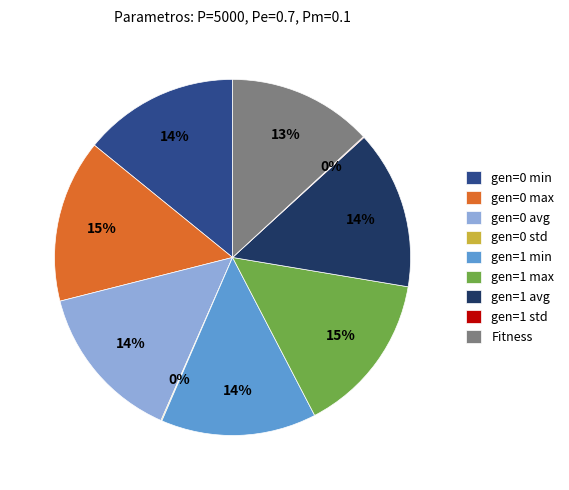

Is the sum of gen=0 min and gen=1 max greater than half?

No